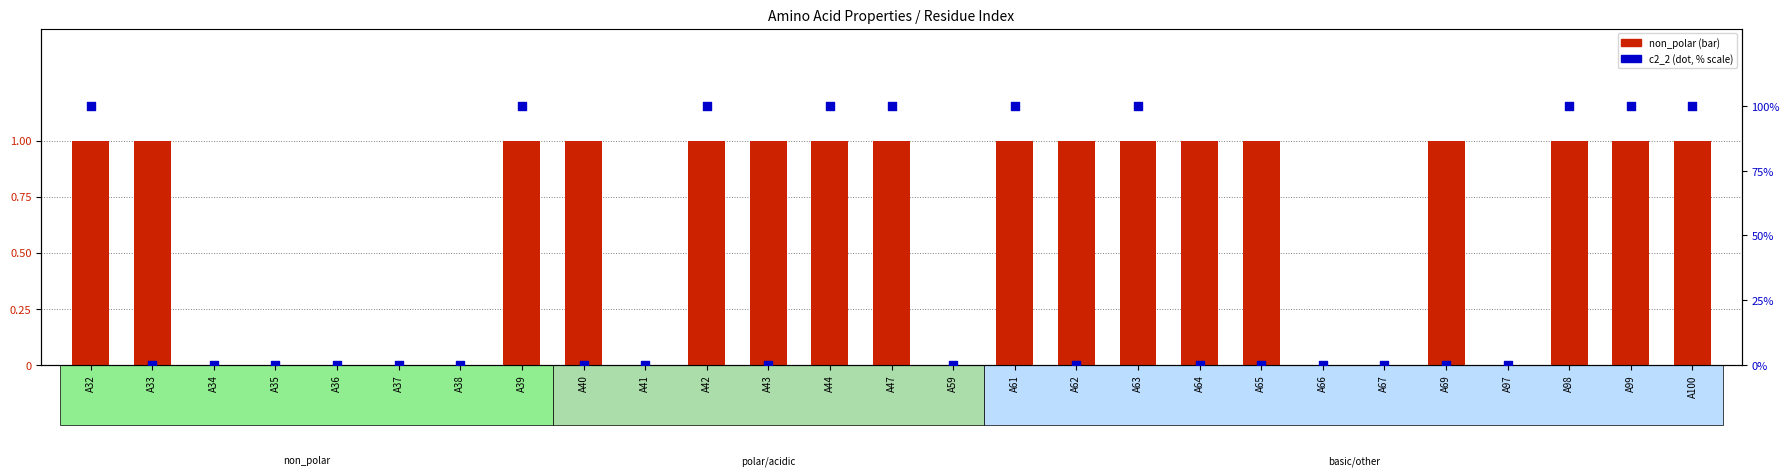

Is the value of non_polar at A32 greater than the value of c2_2 (scaled %) at A59?

Yes